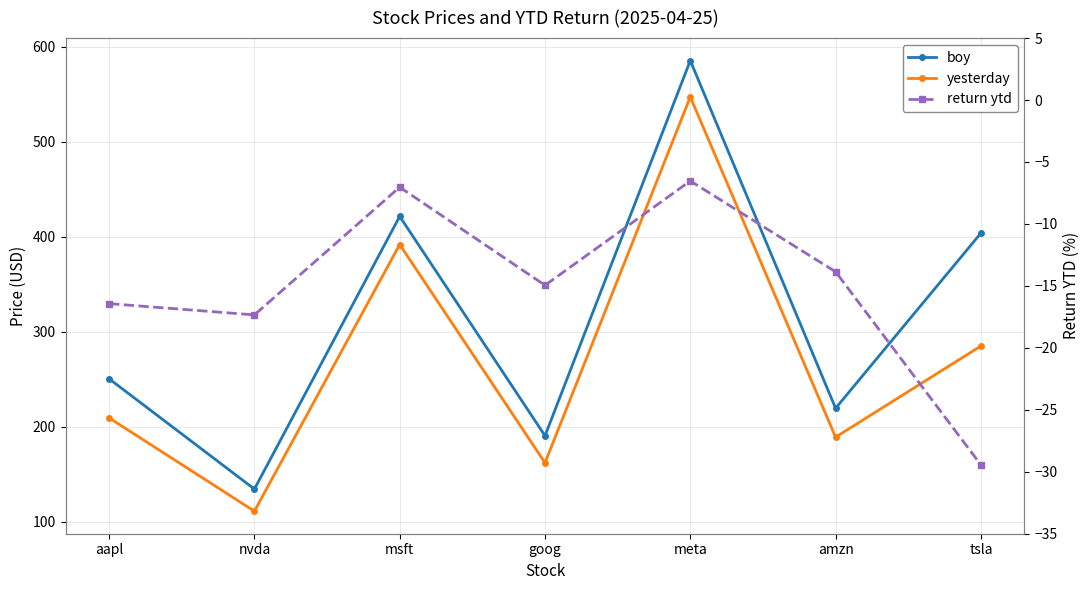

The value of boy at meta is 120.3. True or false?

False